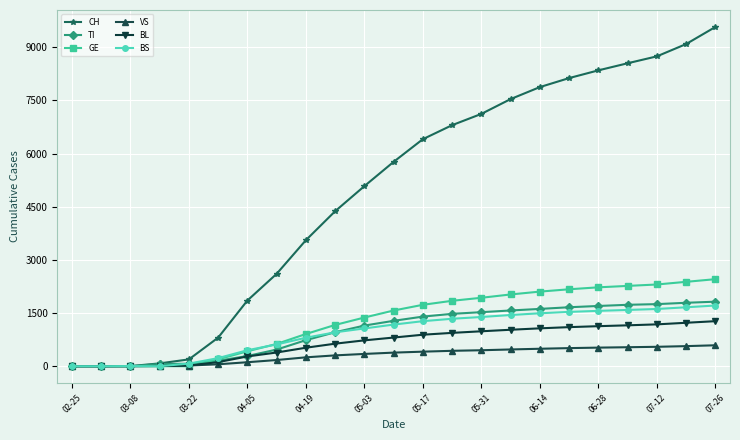

Which series has the largest range (max minus min)?

CH